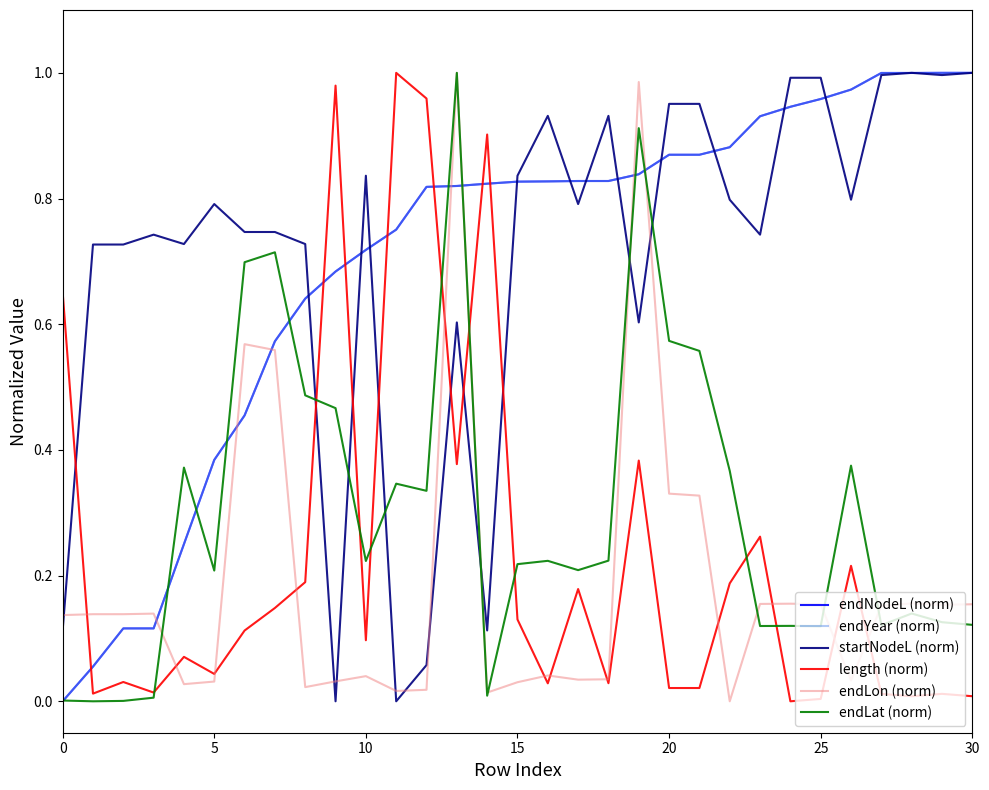

How many times do startNodeL (norm) and endYear (norm) cross each other?

13